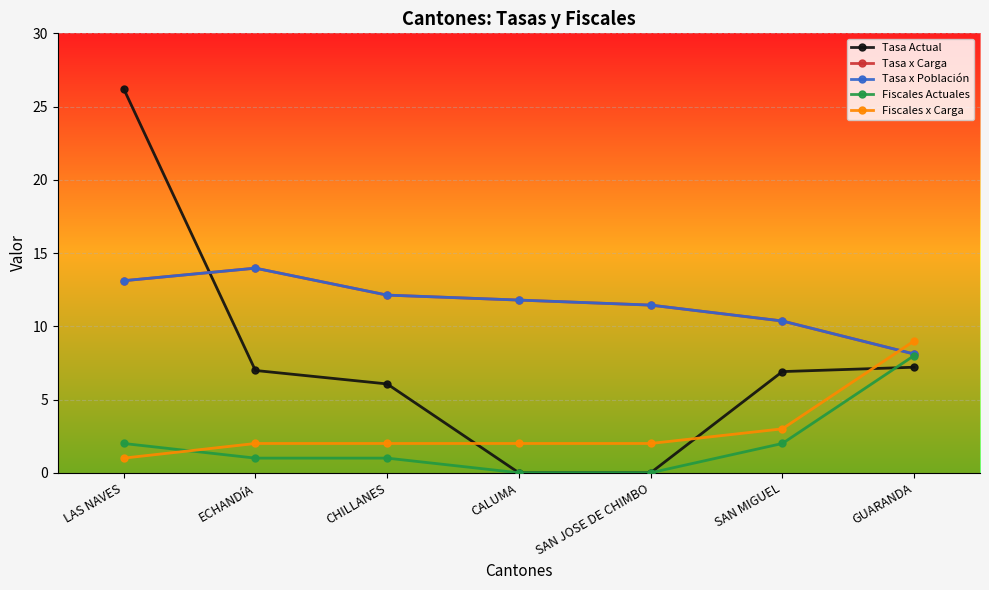

What is the total value across all series at GUARANDA?

40.4